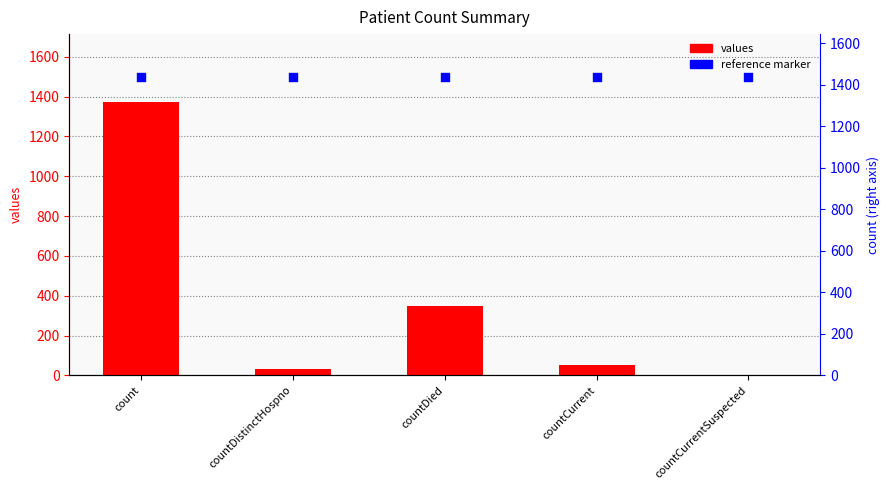

Which series has the largest Y range (max minus min)?

values